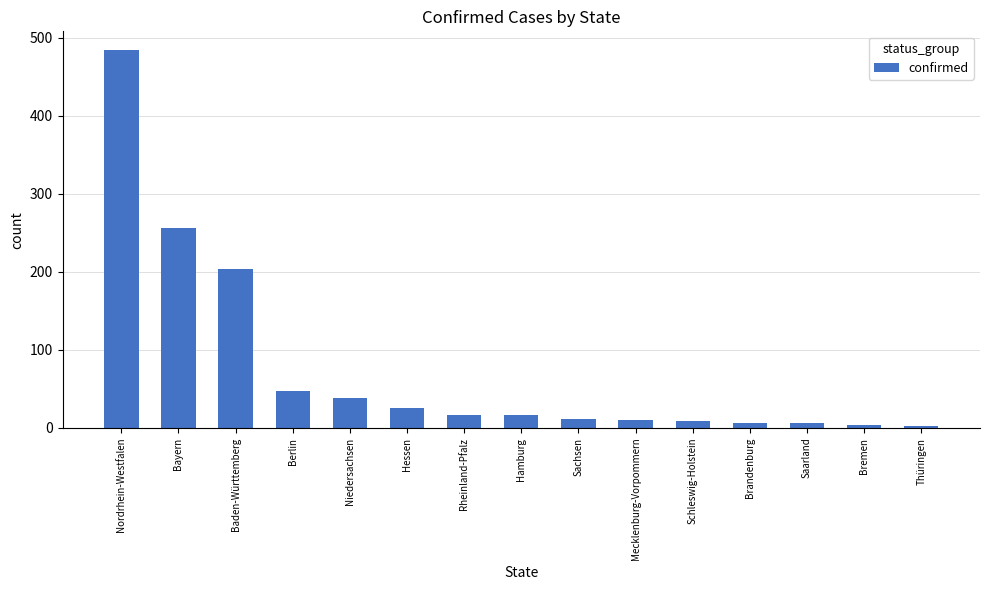

What is the greatest value displayed?

484